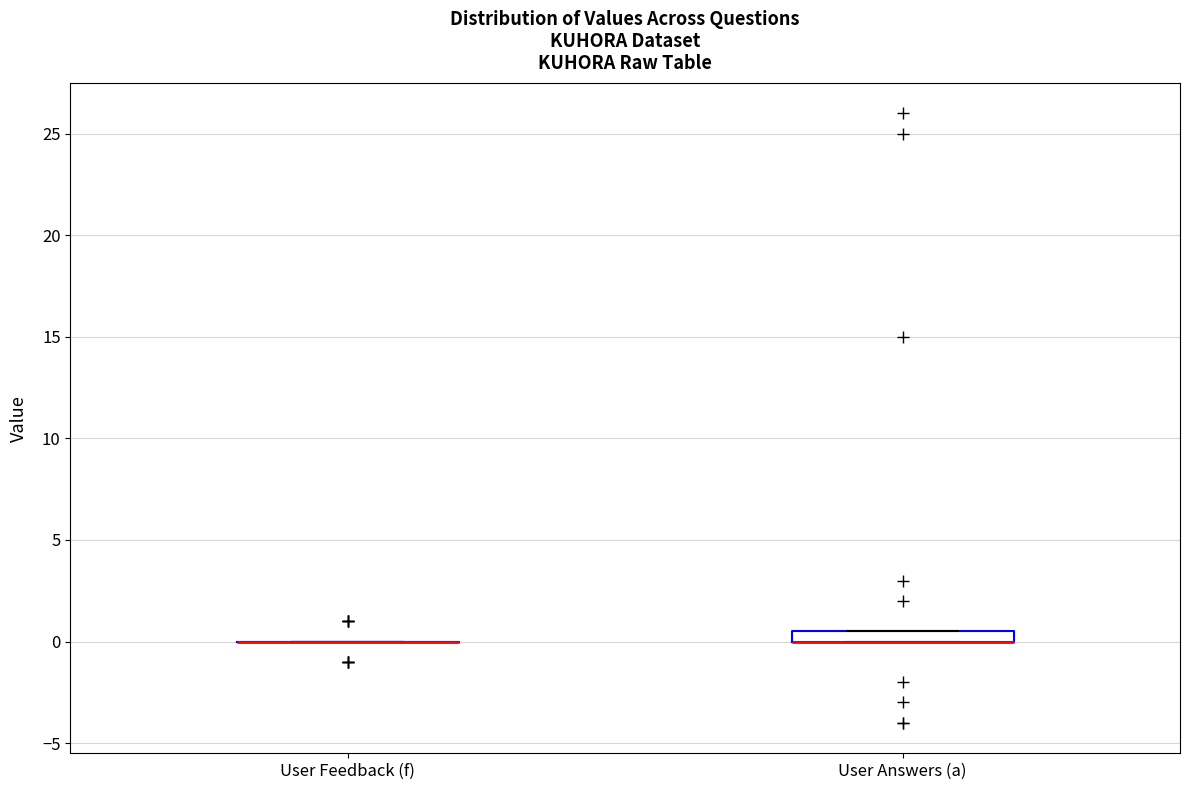

Which box is the tallest, from its lower edge to its upper edge?

User Answers (a)